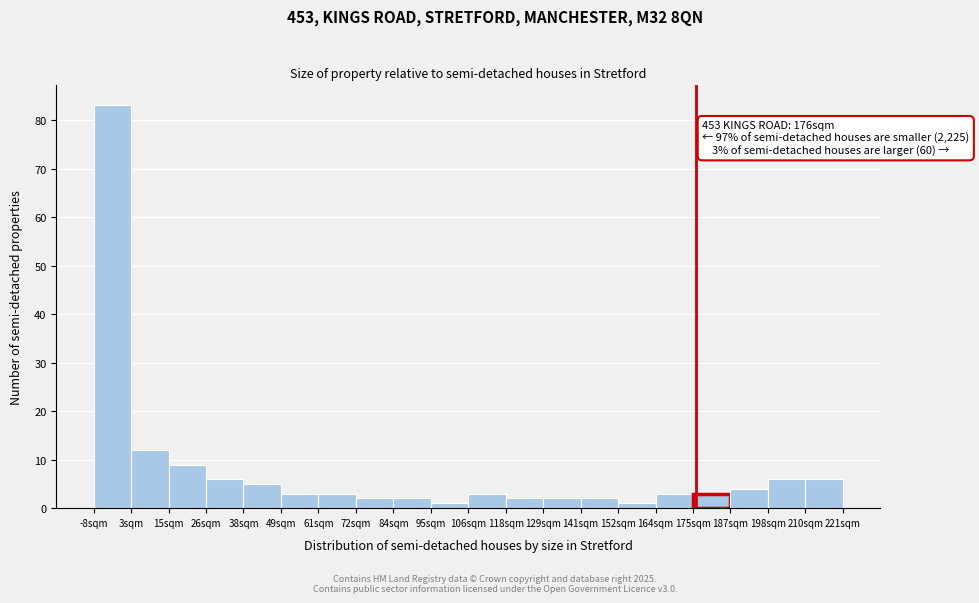

Over which range of the x-axis is the bar tallest?

-8 to 4